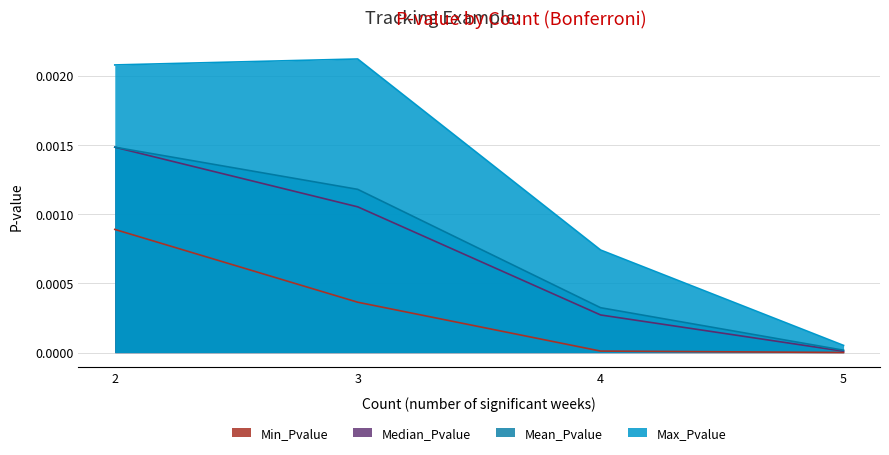

Which series changed the most between 1 and 3?

Max_Pvalue